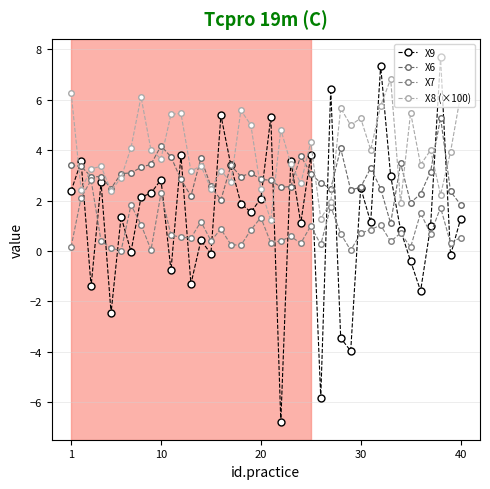

Reading left to right, what are all the values shown in this chart?

X9: 2.4	3.6	-1.4	2.7	-2.5	1.4	-0.0	2.1	2.3	2.8	-0.8	3.8	-1.3	0.4	-0.1	5.4	3.4	1.9	1.5	2.1	5.3	-6.8	3.6	1.1	3.8	-5.8	6.4	-3.5	-4.0	2.5	1.1	7.3	3.0	0.8	-0.4	-1.6	1.0	7.7	-0.2	1.3
X6: 3.4	3.4	3.0	2.9	2.5	3.1	3.1	3.3	3.4	4.2	3.7	2.8	2.2	3.7	2.6	2.0	3.4	3.0	3.1	2.8	2.8	2.5	2.6	3.8	3.1	2.7	2.5	4.1	2.4	2.5	3.3	2.5	1.1	3.5	1.9	2.3	3.2	5.3	2.4	1.8
X7: 0.2	2.1	2.8	0.4	0.1	0.0	1.8	1.0	0.0	2.3	0.6	0.5	0.5	1.2	0.4	0.9	0.3	0.2	0.8	1.3	0.3	0.4	0.6	0.3	1.0	0.3	1.8	0.7	0.0	0.7	0.8	1.0	0.4	0.7	0.1	1.5	0.7	1.7	0.3	0.5
X8 (×100): 6.3	2.4	3.3	3.4	2.4	2.9	4.1	6.1	4.0	3.7	5.4	5.5	3.2	3.4	2.5	3.2	2.7	5.6	5.0	2.4	1.2	4.8	3.5	2.7	4.3	1.3	1.9	5.7	5.0	5.3	4.0	5.8	6.8	1.9	5.5	3.4	4.0	2.2	3.9	6.2